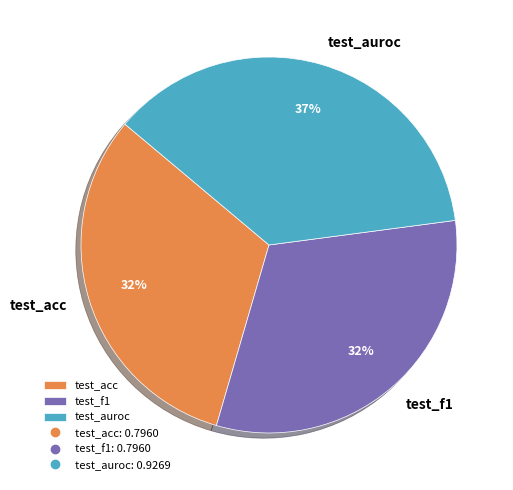

The test_f1 slice represents 32% of the pie. True or false?

True